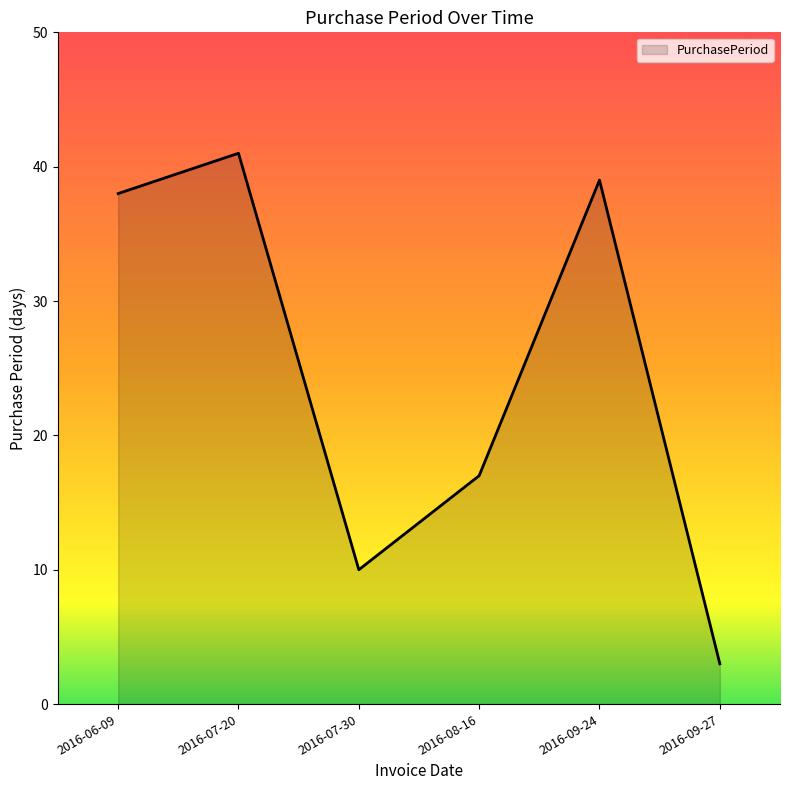

What is the ratio of the value at 2016-07-20 to the value at 2016-09-27?

13.7